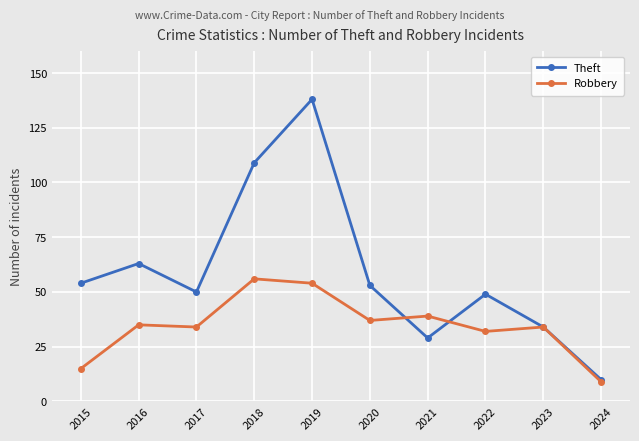

How many lines are shown in the chart?

2